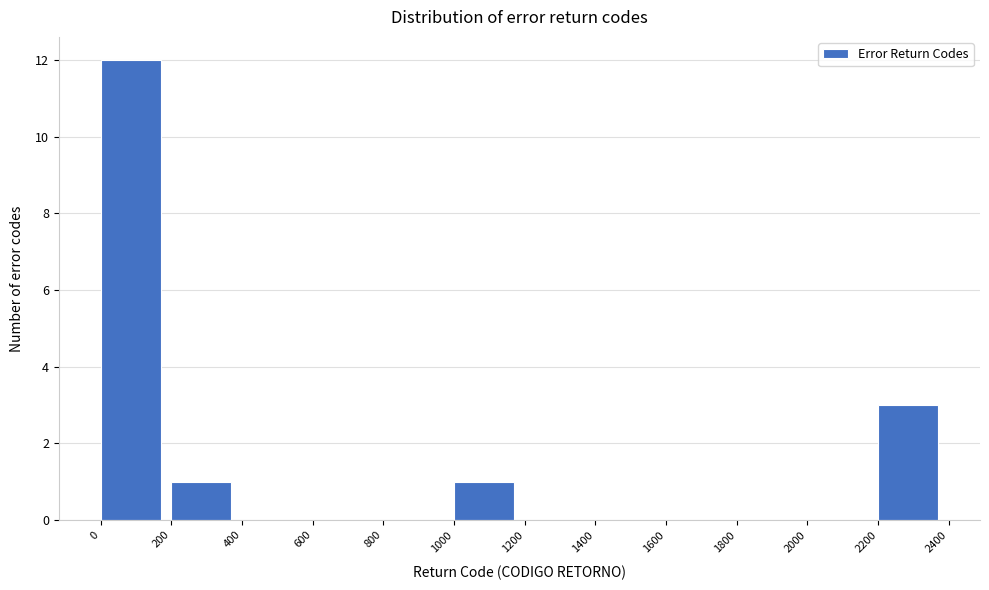

Which range on the x-axis has the tallest bar?

0 to 200